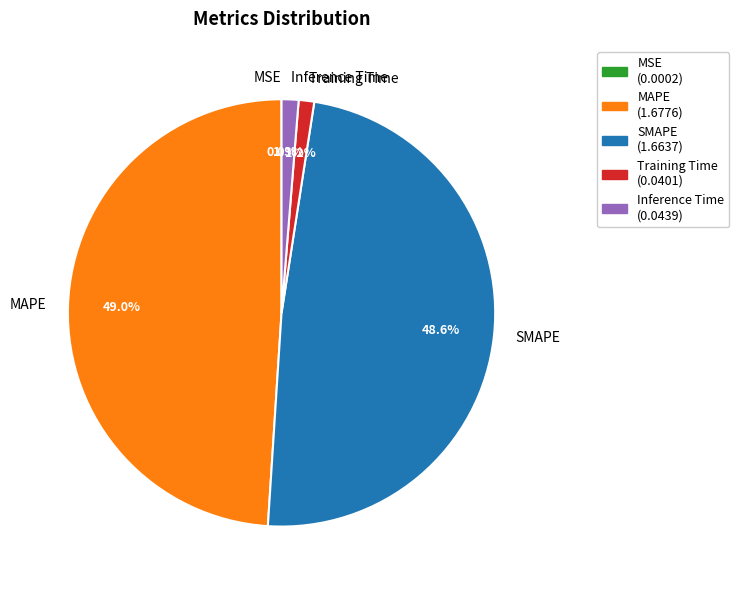

What percentage do SMAPE and MAPE together represent?

97.5%